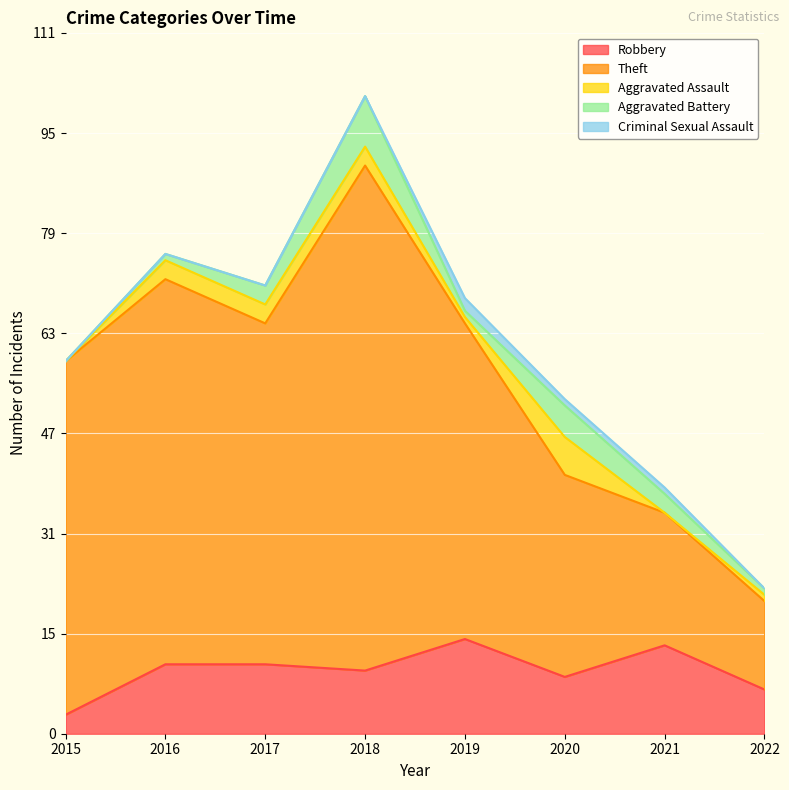

True or false: Robbery and Aggravated Assault cross at least once.

False